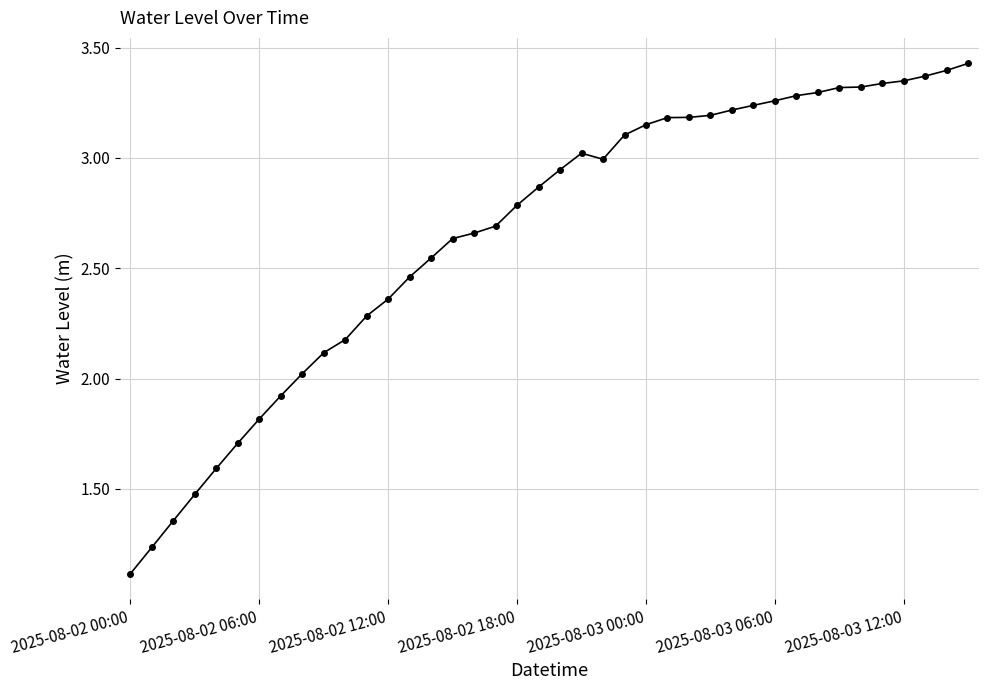

What is the minimum value shown in the chart?

1.1